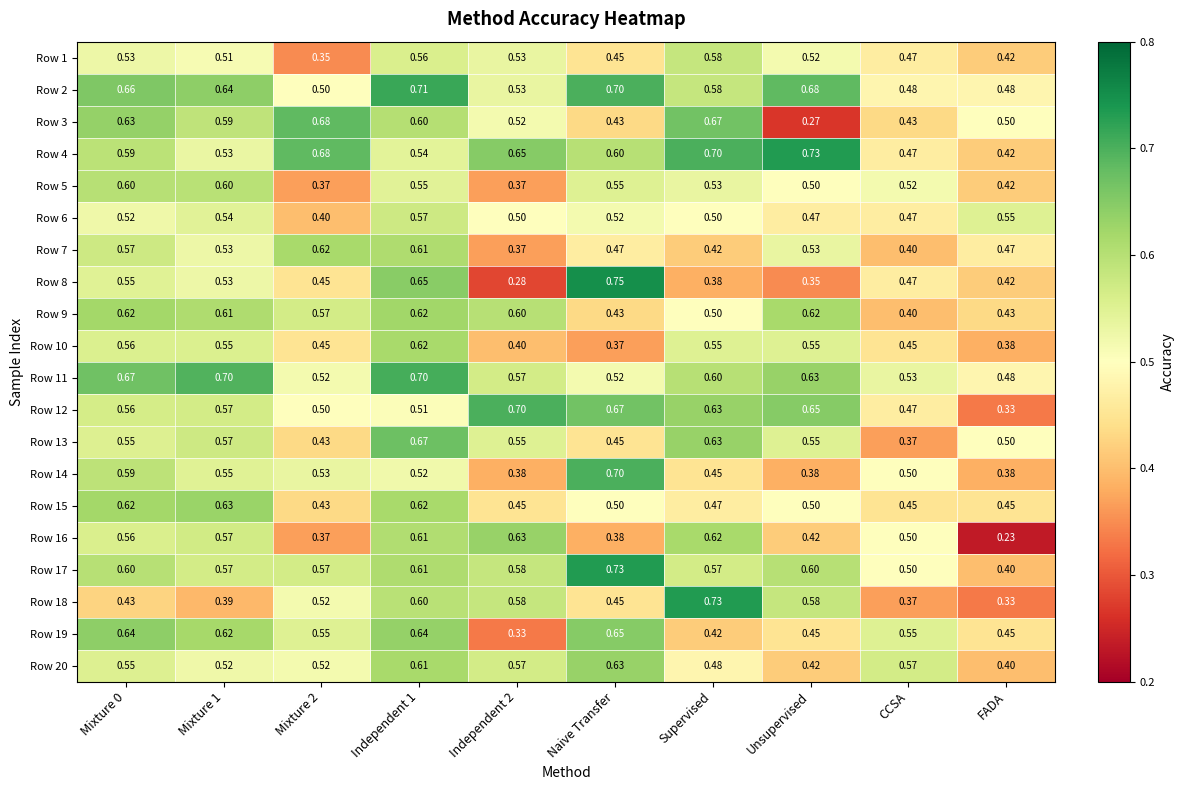

Which series has the largest total across all categories?

Row 2